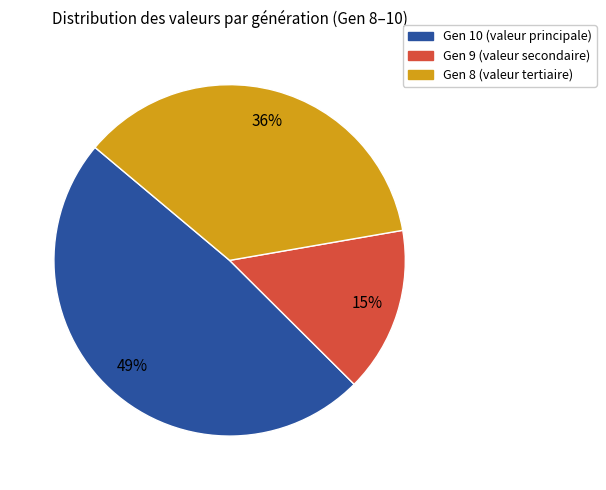

Does Gen 10 represent more than half of the total?

No